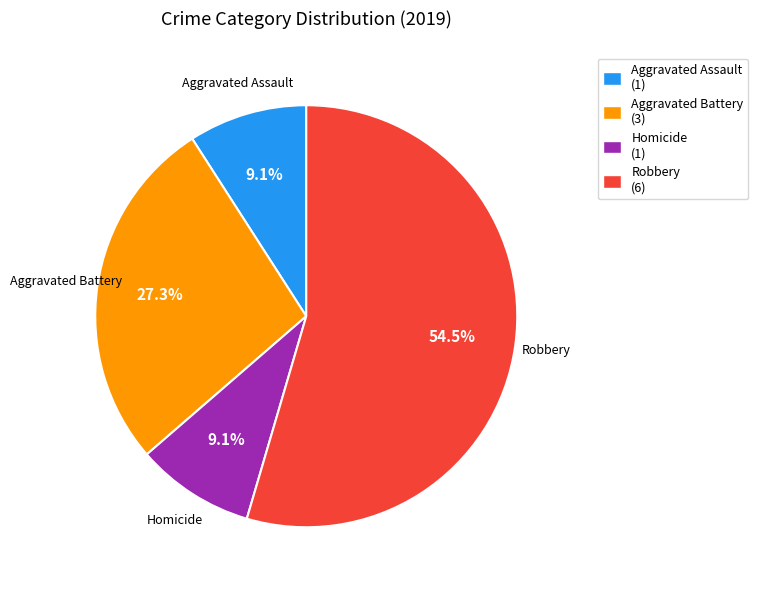

Which slice represents more than half of the pie?

Robbery (6)